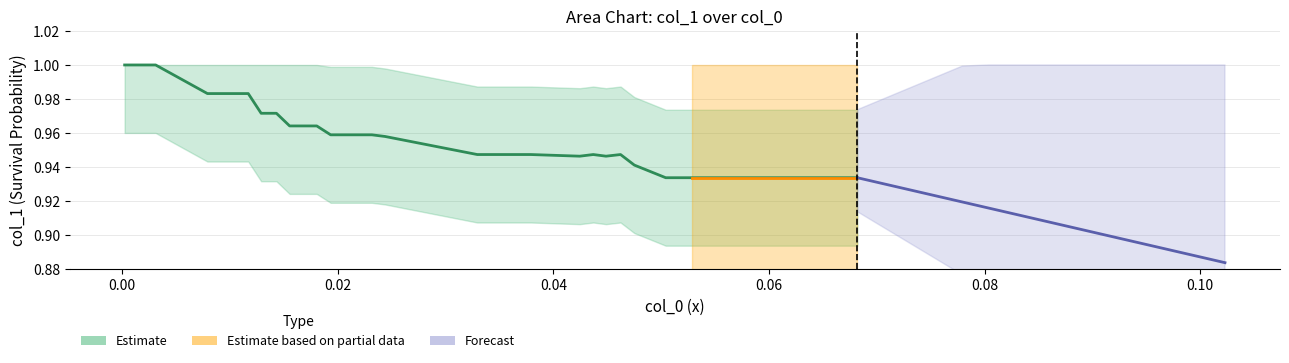

Reading right to left, list all the values displayed in this chart.

0.9	0.9	0.9	0.9	0.9	0.9	0.9	0.9	0.9	0.9	0.9	0.9	0.9	0.9	0.9	0.9	0.9	0.9	0.9	0.9	0.9	0.9	1.0	1.0	1.0	1.0	1.0	1.0	1.0	1.0	1.0	1.0	1.0	1.0	1.0	1.0	1.0	1.0	1.0	1.0